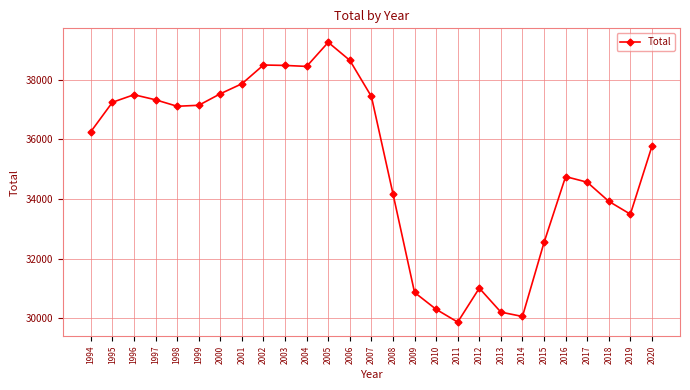

True or false: the data shows 37862 at 2001.

True